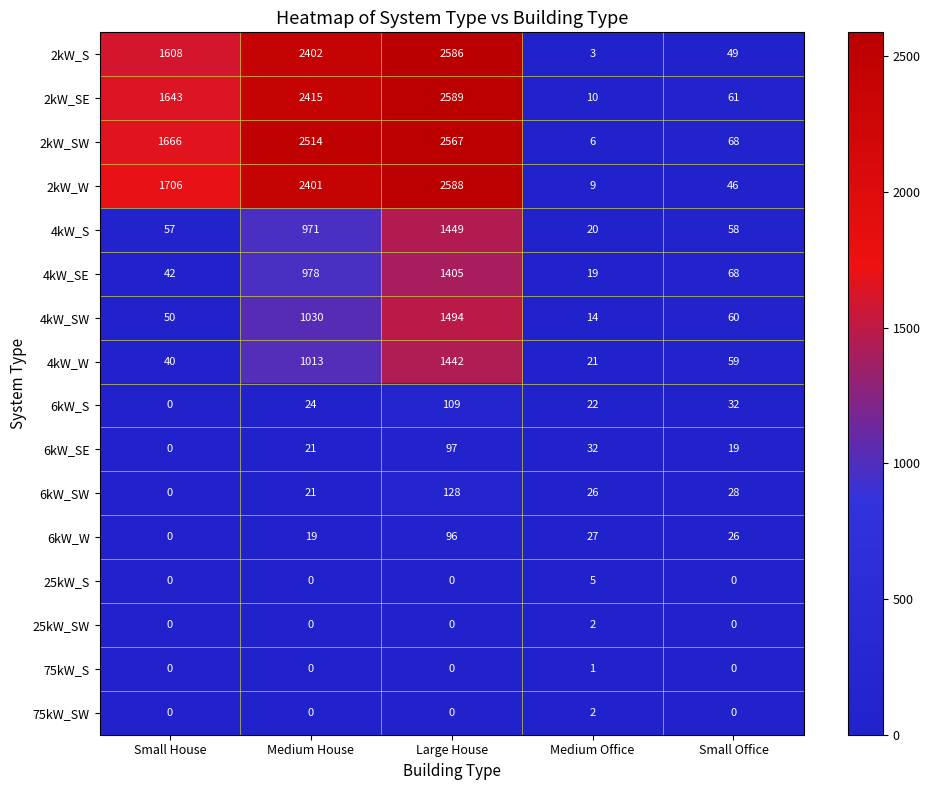

The 2kW_S series shows 13 at Small Office. True or false?

False